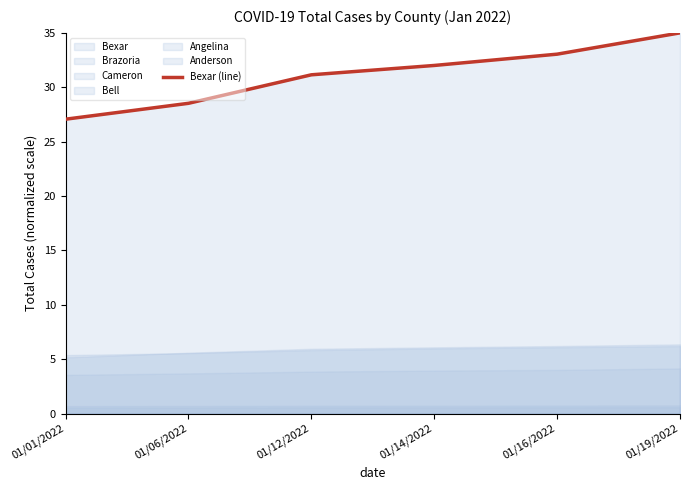

The Bexar (line) series shows 15.2 at 01/06/2022. True or false?

False